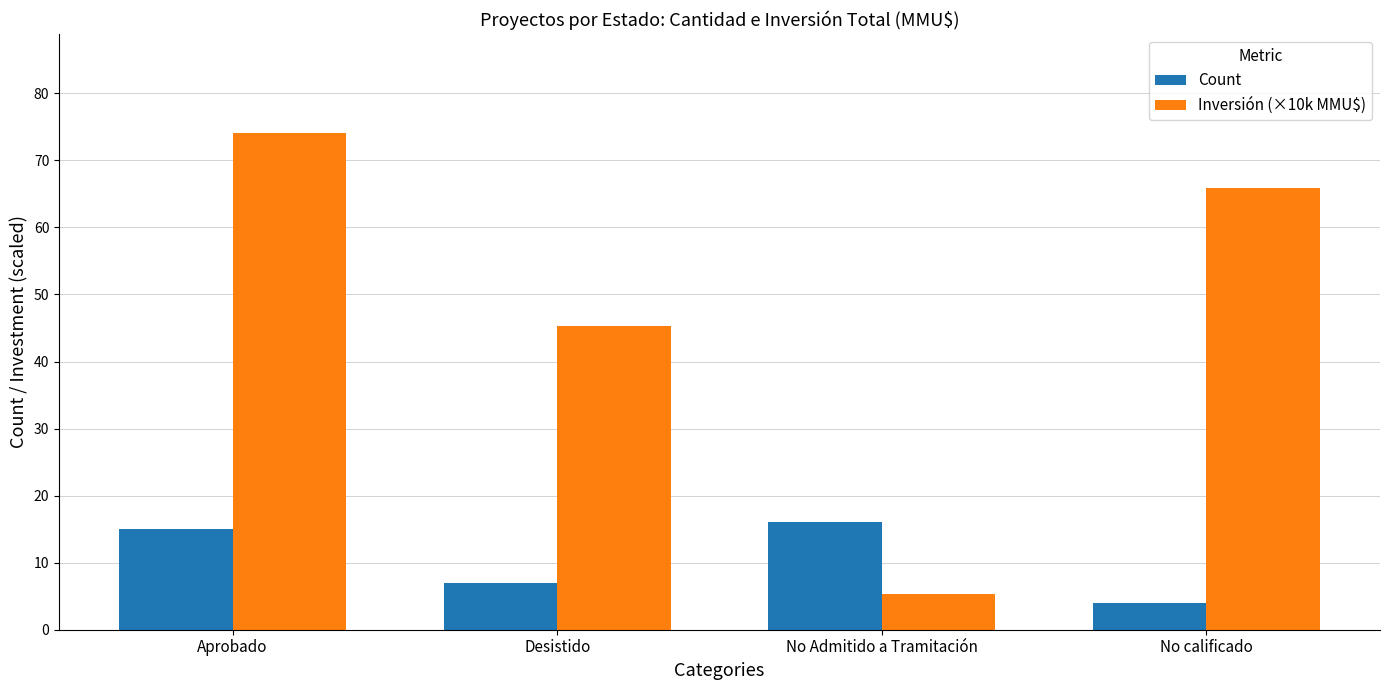

What is the total value across all series at No Admitido a Tramitación?

21.4